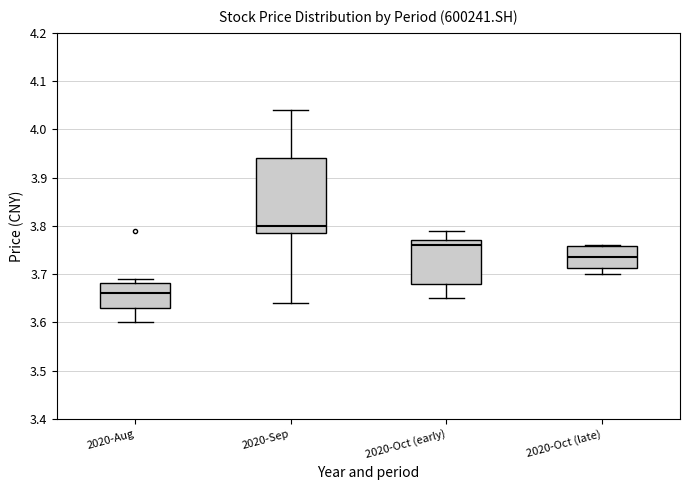

Which box has the lowest median line?

2020-Aug